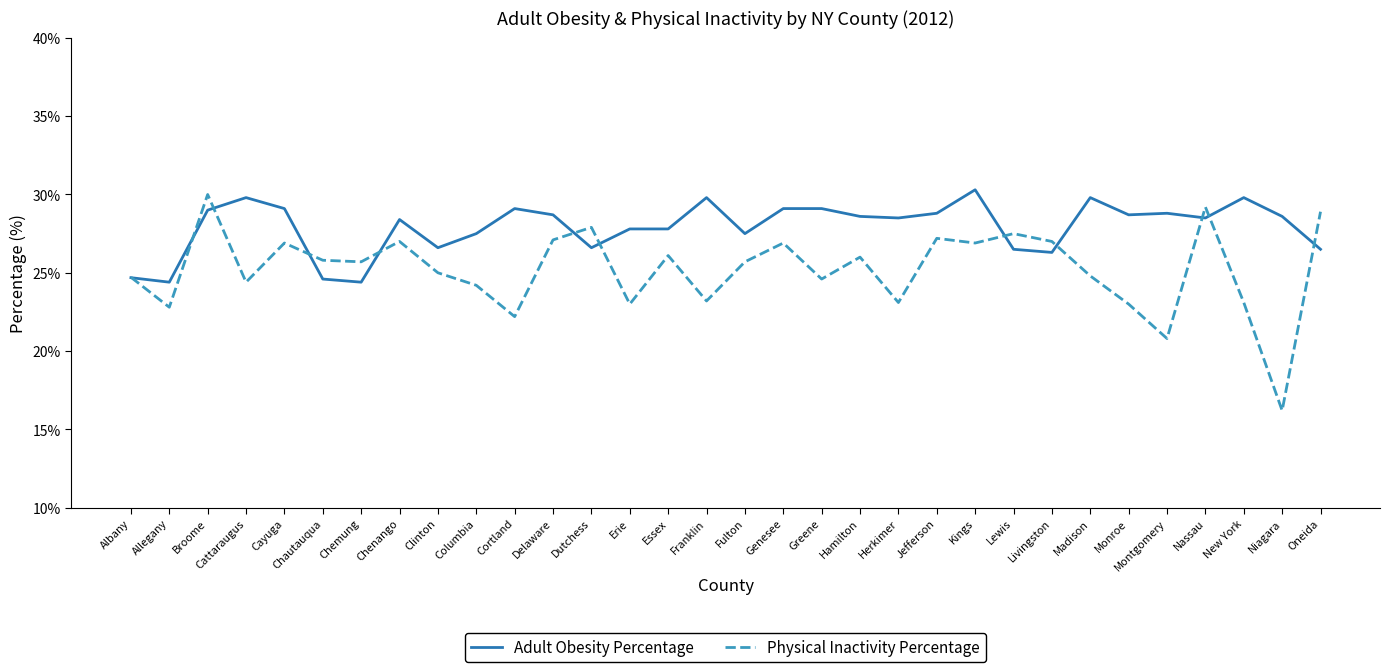

How many series are shown in this chart?

2